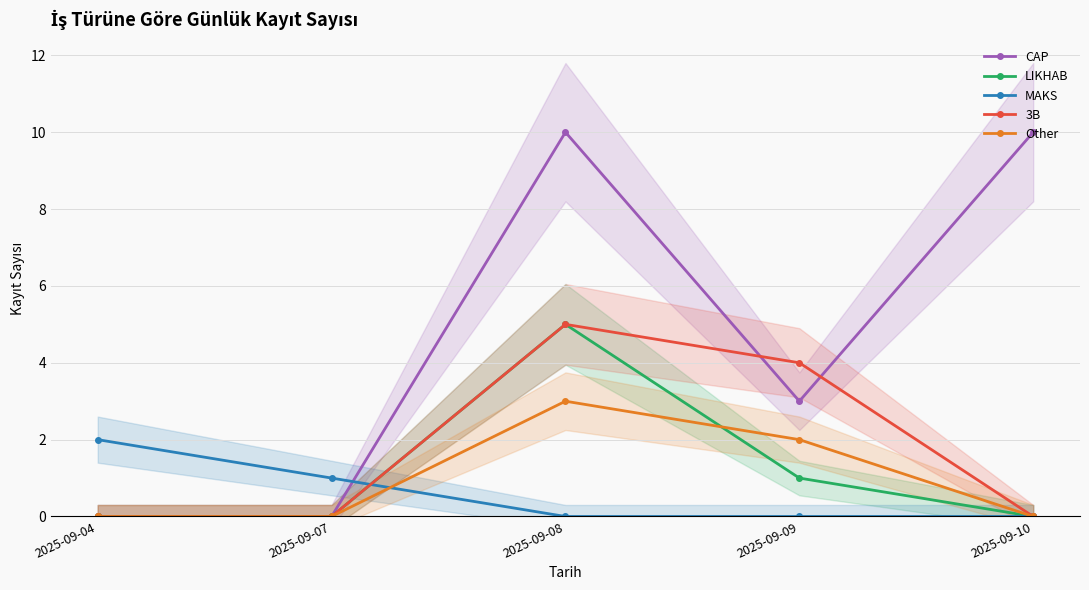

At which category does the chart reach its peak across all series?

2025-09-08